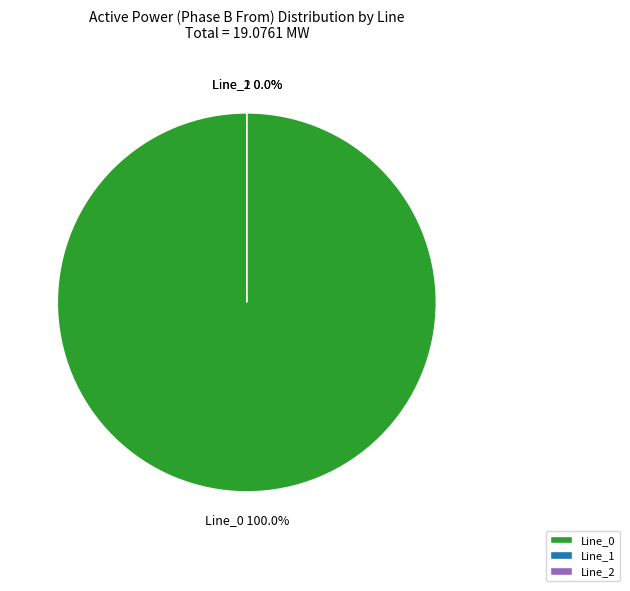

What percentage do Line_0 and Line_1 together represent?

100.0%